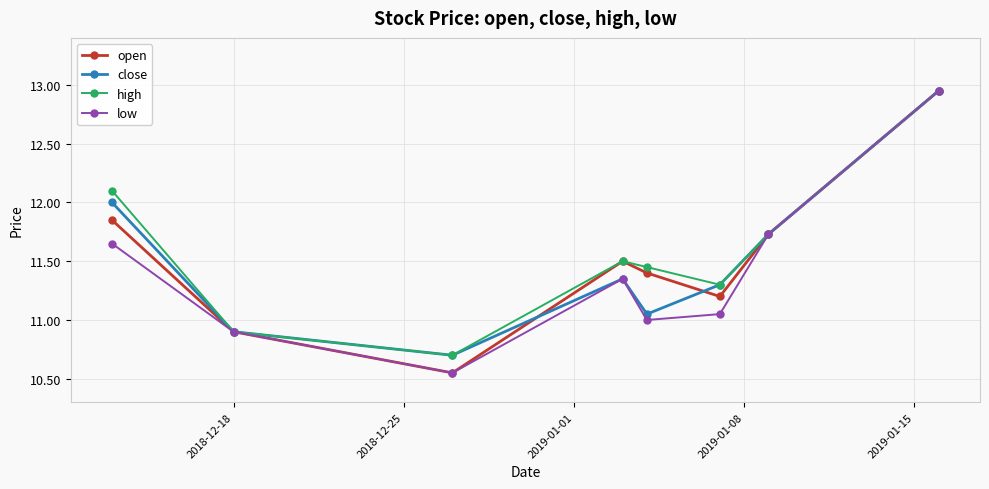

How many interior local valleys does the close series have?

2